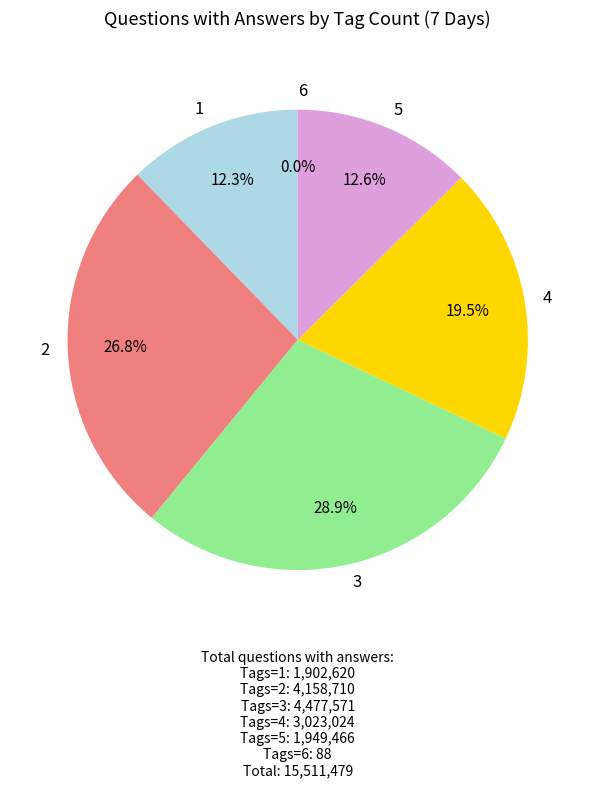

What percentage is the 3 slice, to the nearest percent?

29%